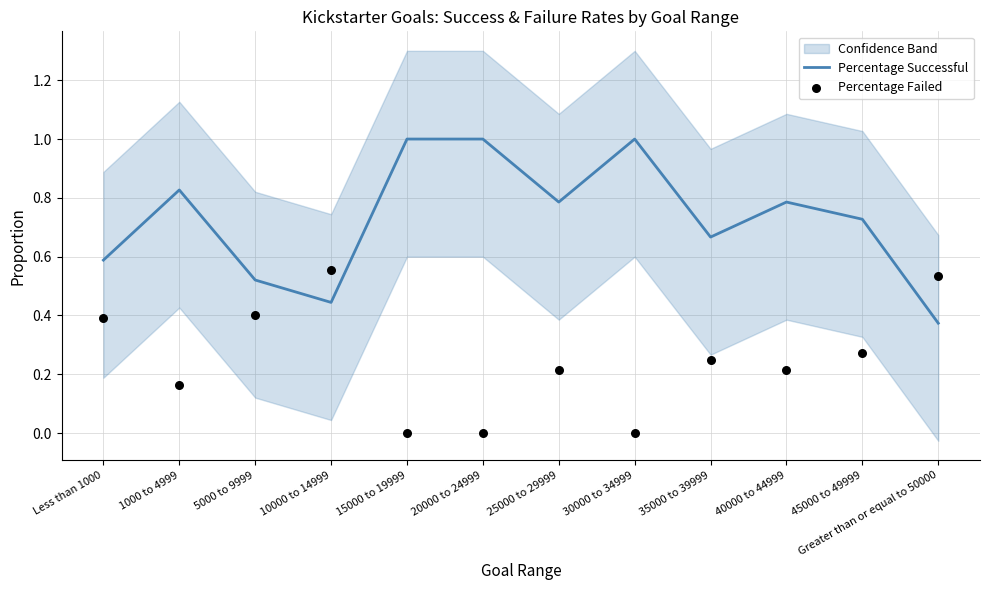

Which series contains the lowest Y value?

Percentage Failed